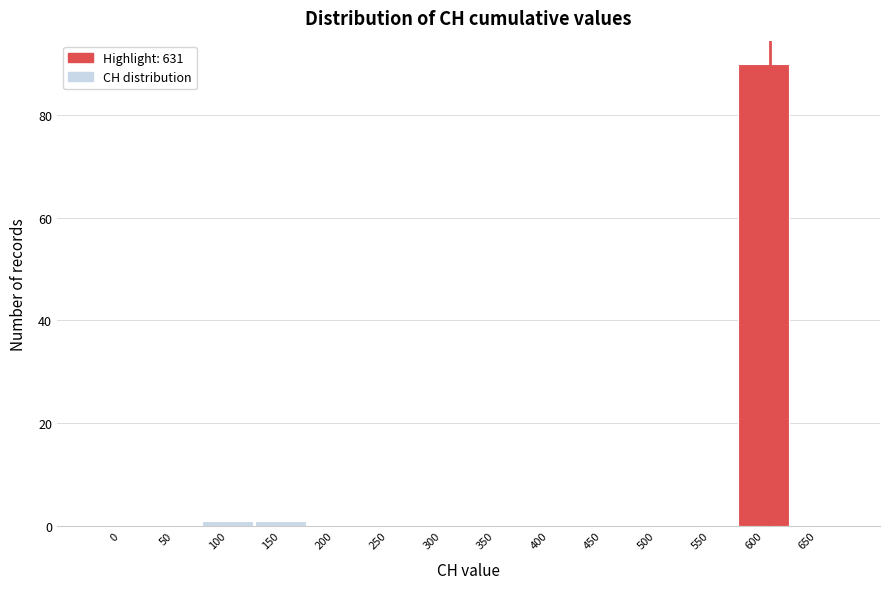

Reading right to left, transcribe all the data shown in this chart.

650=0	600=90	550=0	500=0	450=0	400=0	350=0	300=0	250=0	200=0	150=1	100=1	50=0	0=0